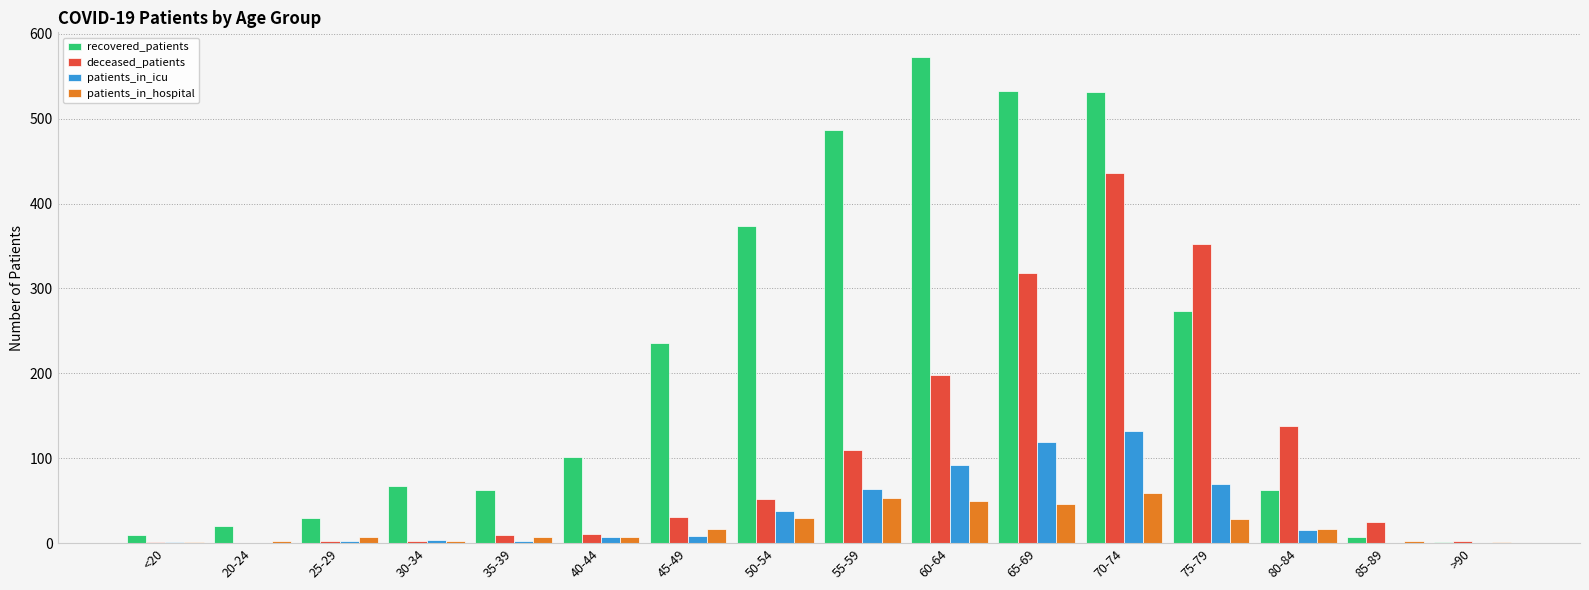

At which category is the sum across all series the highest?

70-74